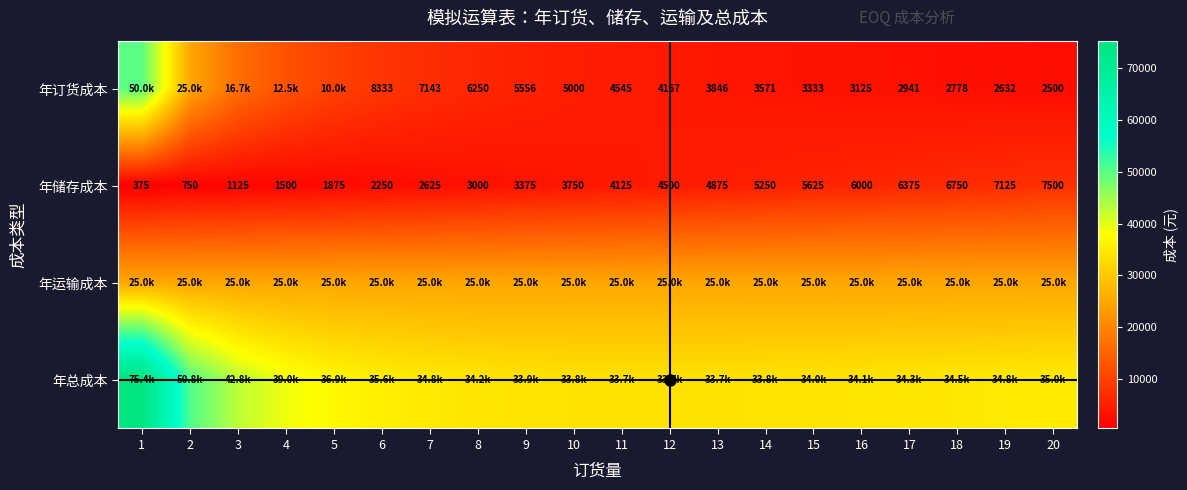

What is the difference between the maximum and minimum values in the 年储存成本 series?

7125.0